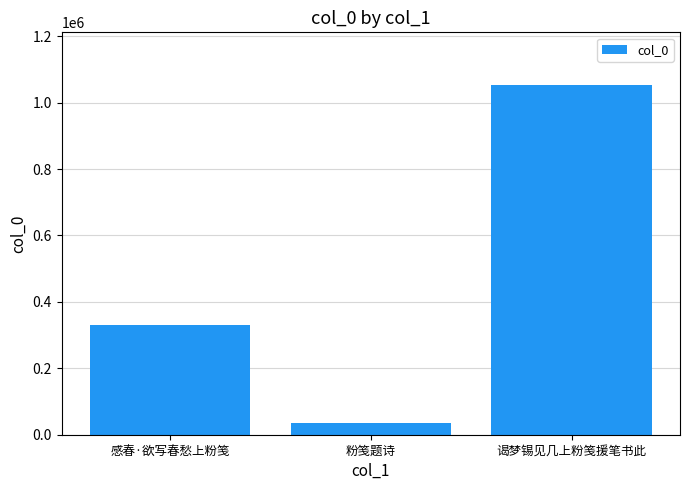

The chart shows a value of 329343 at 感春·欲写春愁上粉笺. True or false?

True